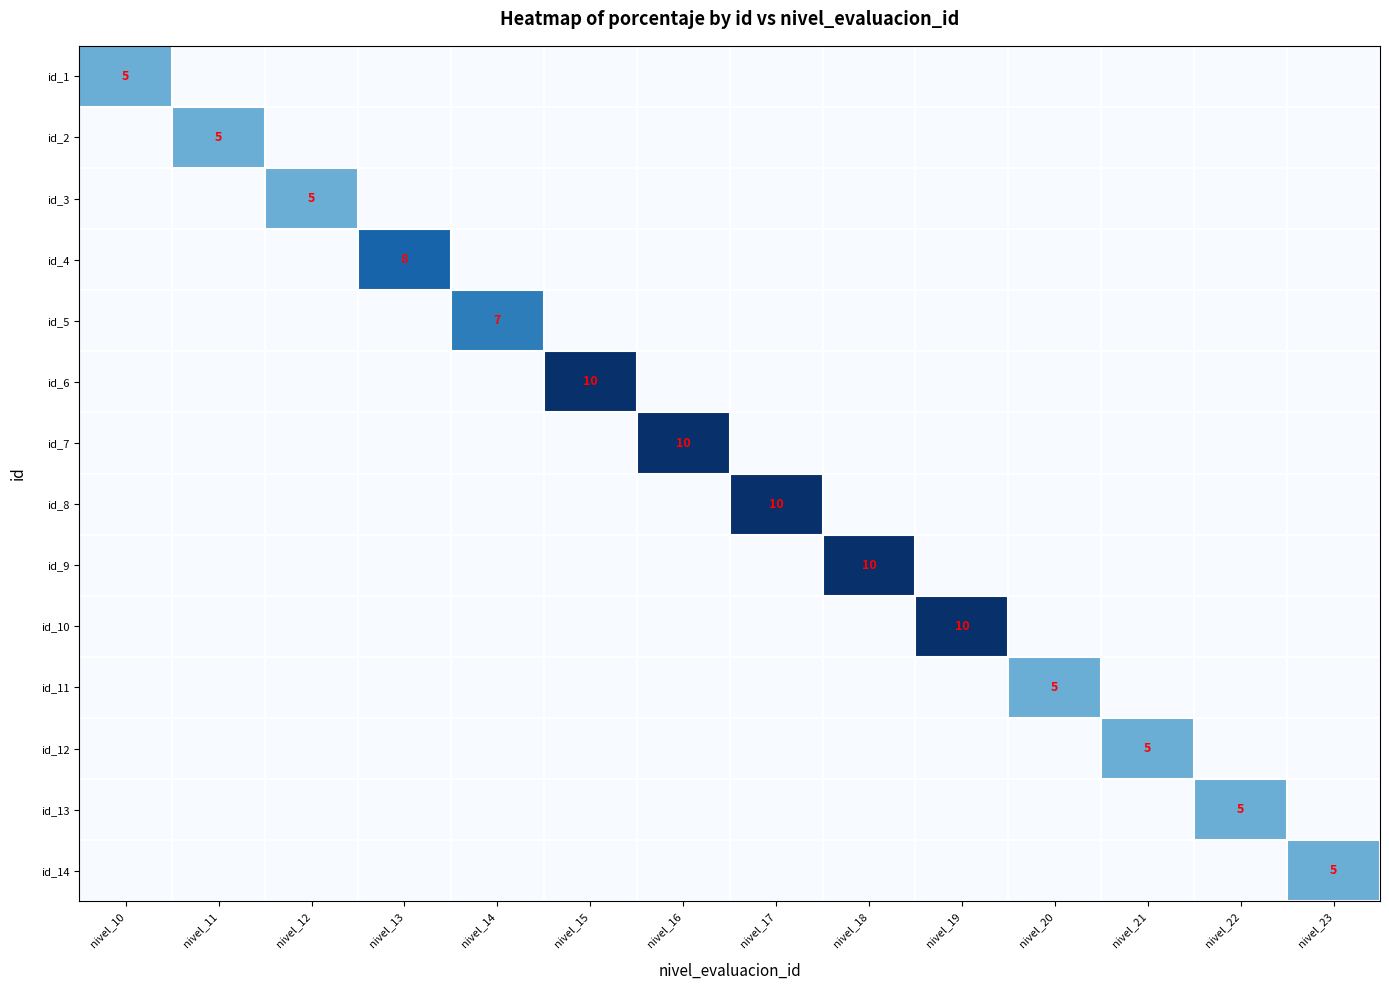

The value of id_12 at nivel_16 is 0. True or false?

True